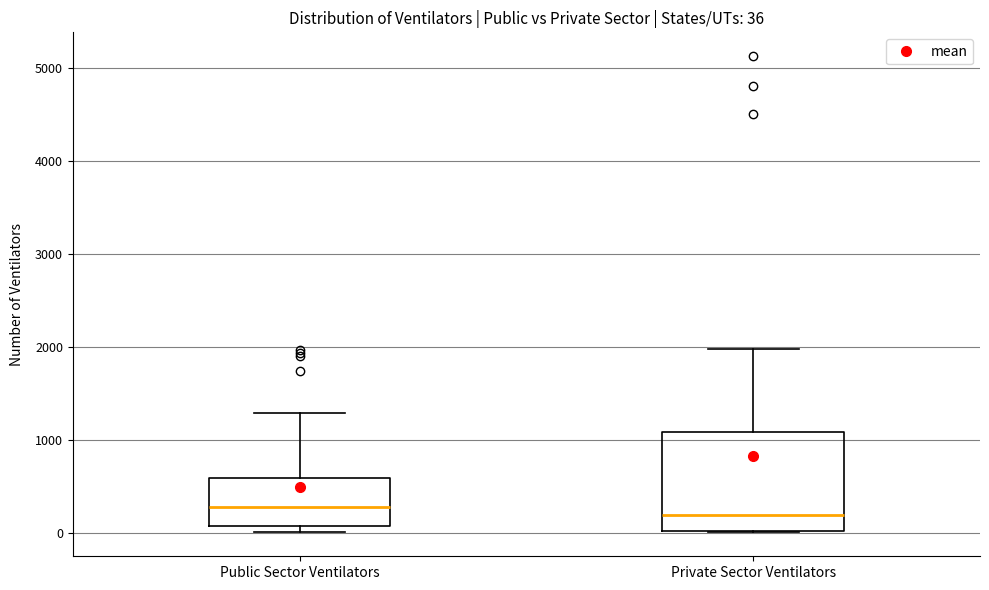

Comparing the boxes themselves (not the whiskers), which one is the tallest?

Private Sector Ventilators